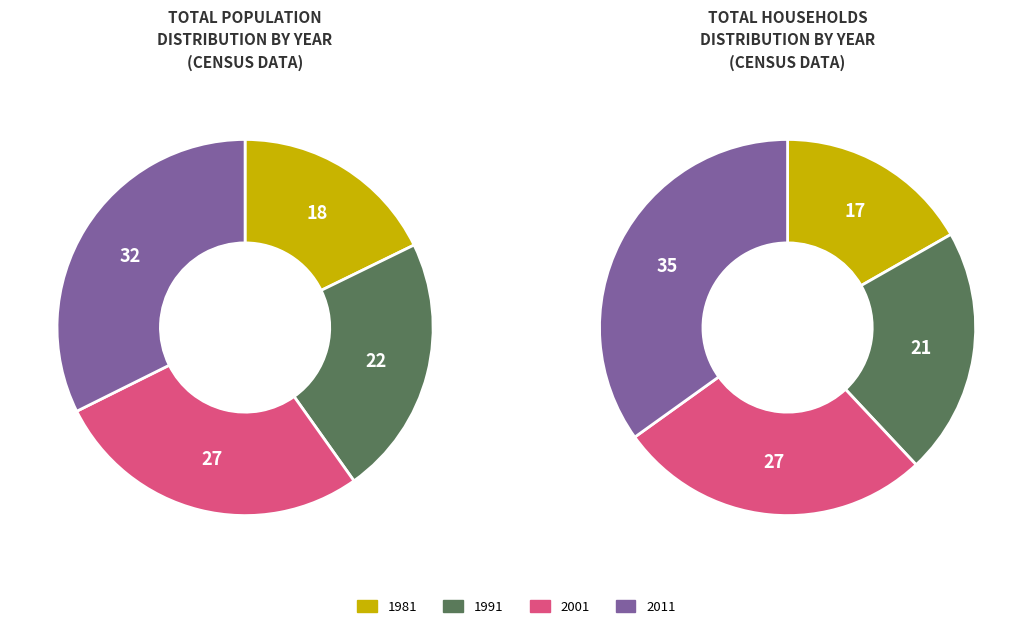

The 2001 slice represents 40% of the pie. True or false?

False